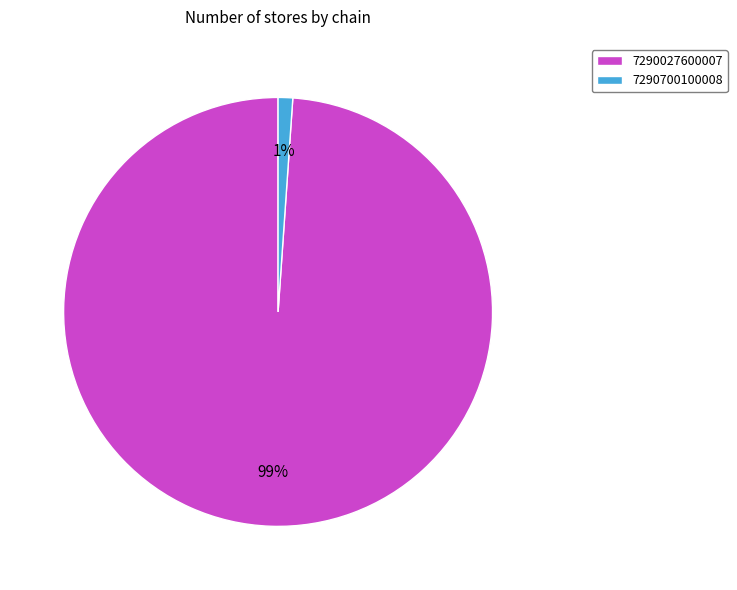

How many segments does this pie chart have?

2